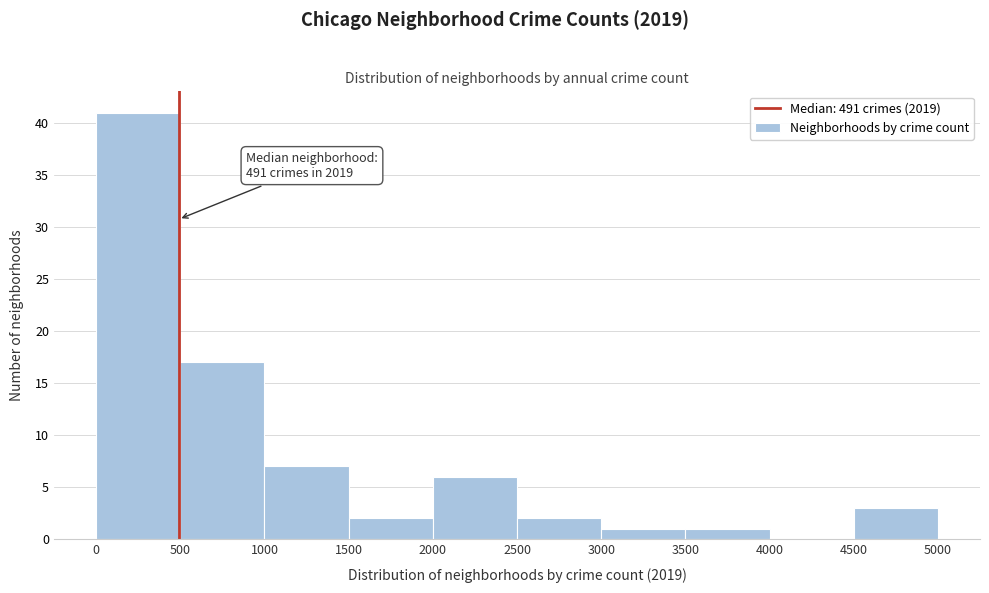

Which range on the x-axis has the tallest bar?

0 to 500